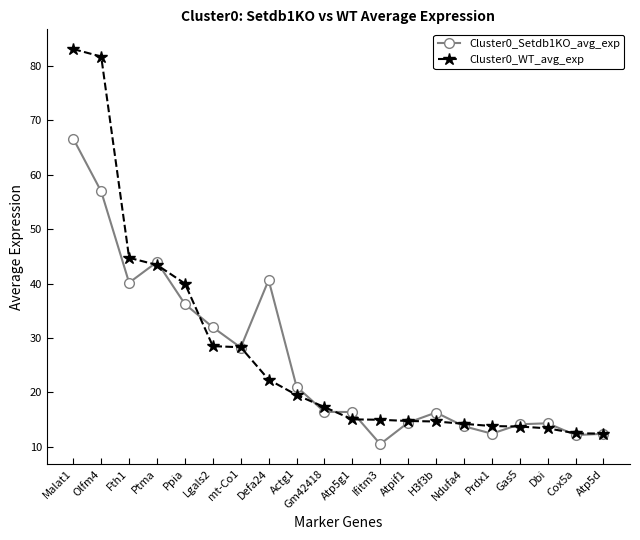

What position from the left is mt-Co1?

7